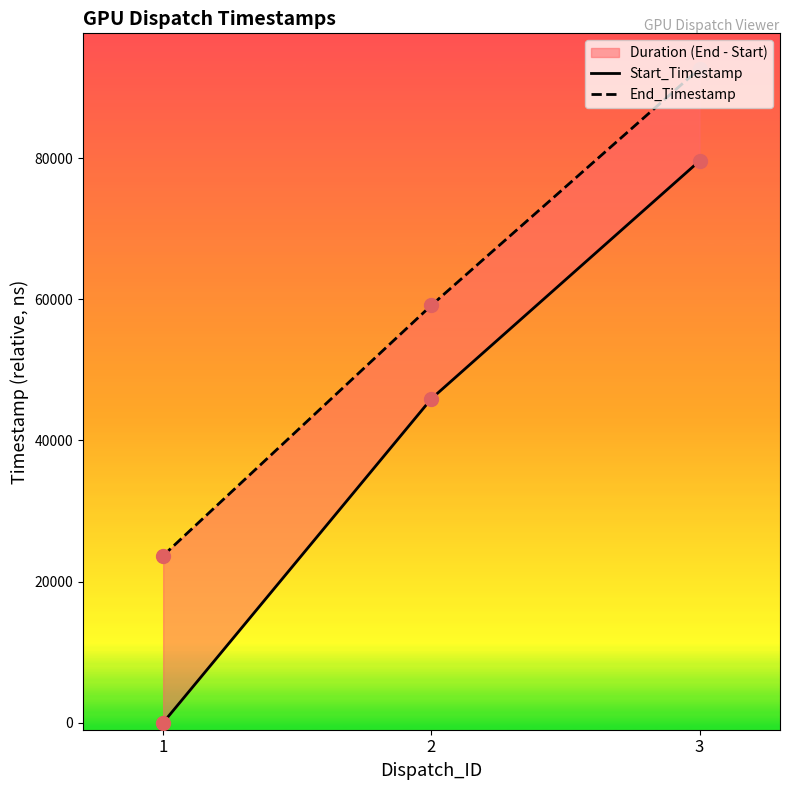

At which category is the sum across all series the highest?

3